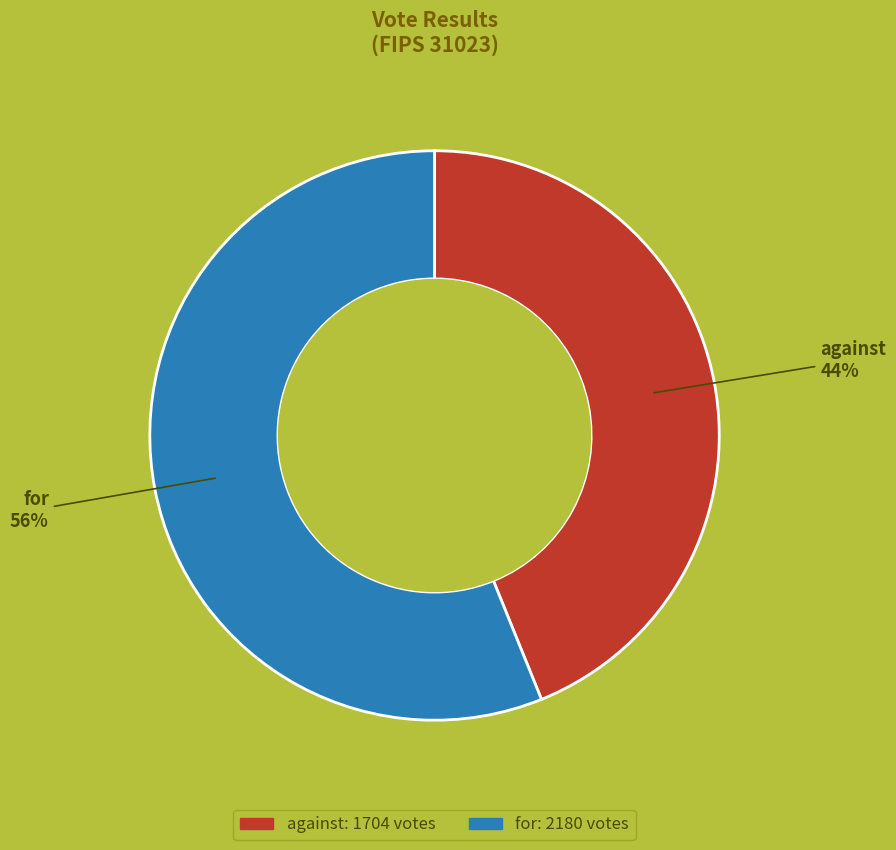

Does any single category account for the majority?

Yes